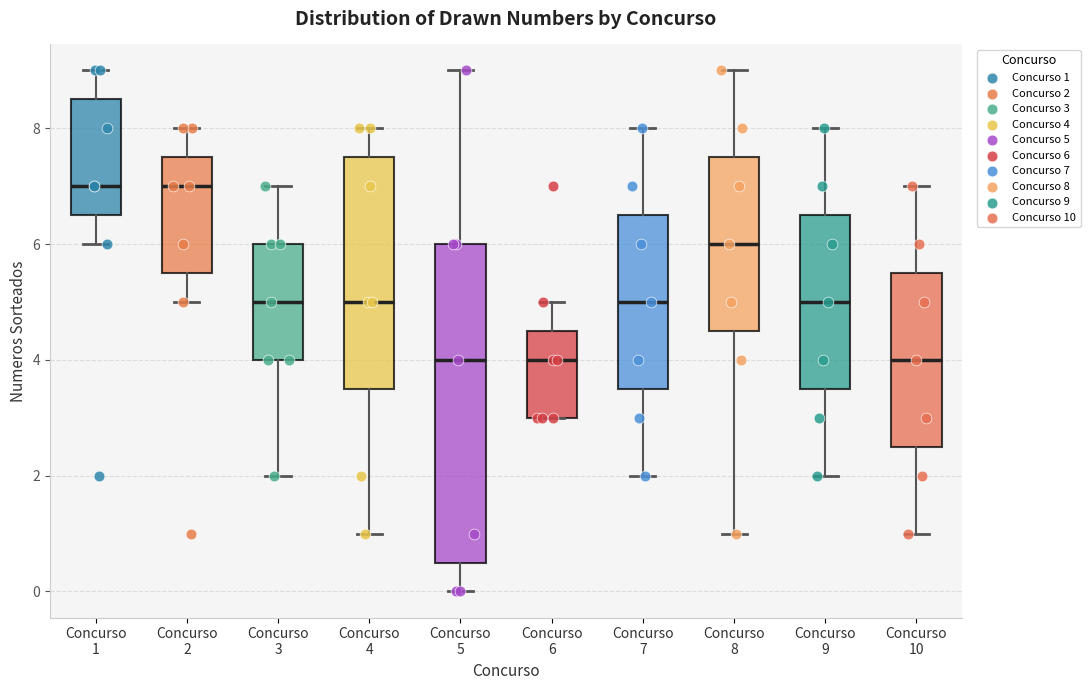

Reading left to right, read every box against the y-axis: the position of its median line, the range the box covers, and the ends of its whiskers. The values are not printed on the chart, so give them approximately, as read against the axis.

Concurso 1: median 7.0, box 6.6 to 8.6, whiskers 6.0 to 9.0
Concurso 2: median 7.0, box 5.6 to 7.6, whiskers 5.0 to 8.0
Concurso 3: median 5.0, box 4.0 to 6.0, whiskers 2.0 to 7.0
Concurso 4: median 5.0, box 3.6 to 7.6, whiskers 1.0 to 8.0
Concurso 5: median 4.0, box 0.6 to 6.0, whiskers 0.0 to 9.0
Concurso 6: median 4.0, box 3.0 to 4.6, whiskers 3.0 to 5.0
Concurso 7: median 5.0, box 3.6 to 6.6, whiskers 2.0 to 8.0
Concurso 8: median 6.0, box 4.6 to 7.6, whiskers 1.0 to 9.0
Concurso 9: median 5.0, box 3.6 to 6.6, whiskers 2.0 to 8.0
Concurso 10: median 4.0, box 2.6 to 5.6, whiskers 1.0 to 7.0